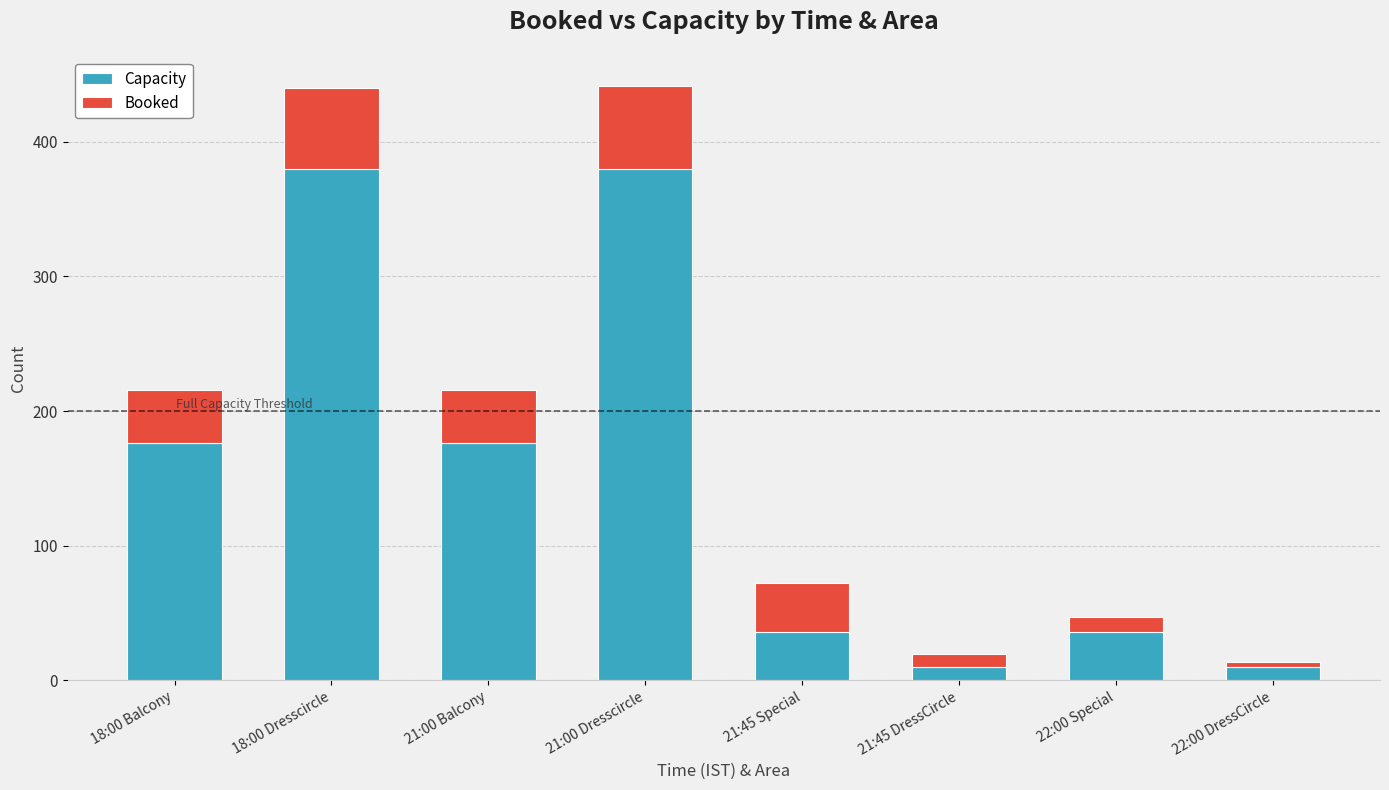

What is the total value across all series at 21:45 DressCircle?

20